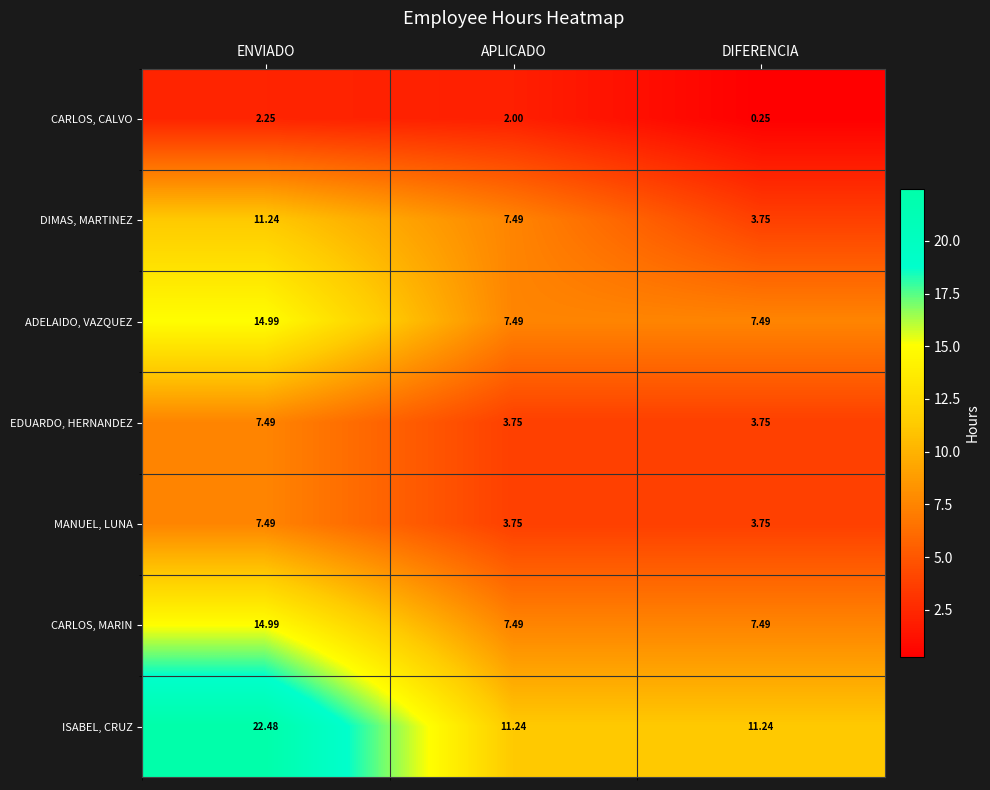

At which label does CARLOS, CALVO reach its peak?

ENVIADO